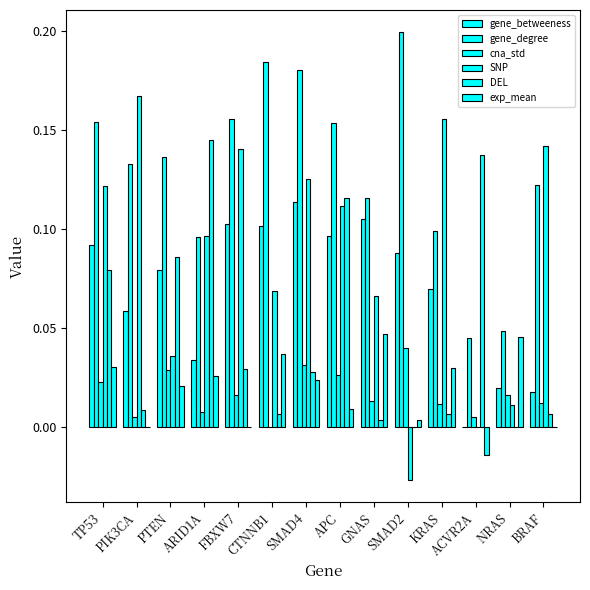

Are the bars grouped side by side (vs. stacked)?

Yes